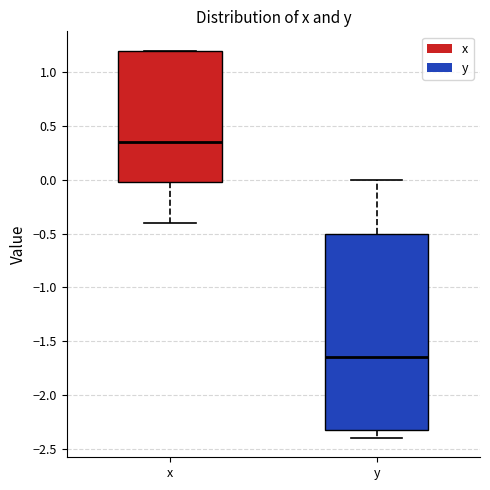

Where is the lower edge of the box for x on the y-axis? The values are not printed on the chart, so give them approximately, as read against the axis.

0.00